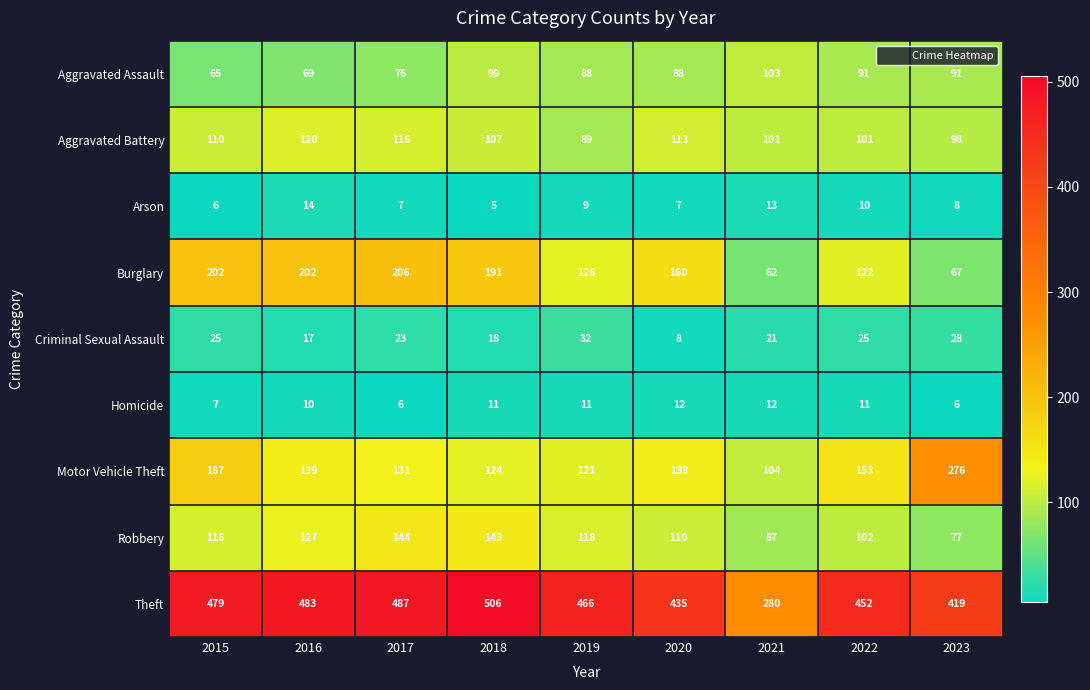

Is it true that Arson equals 7 at 2017?

True